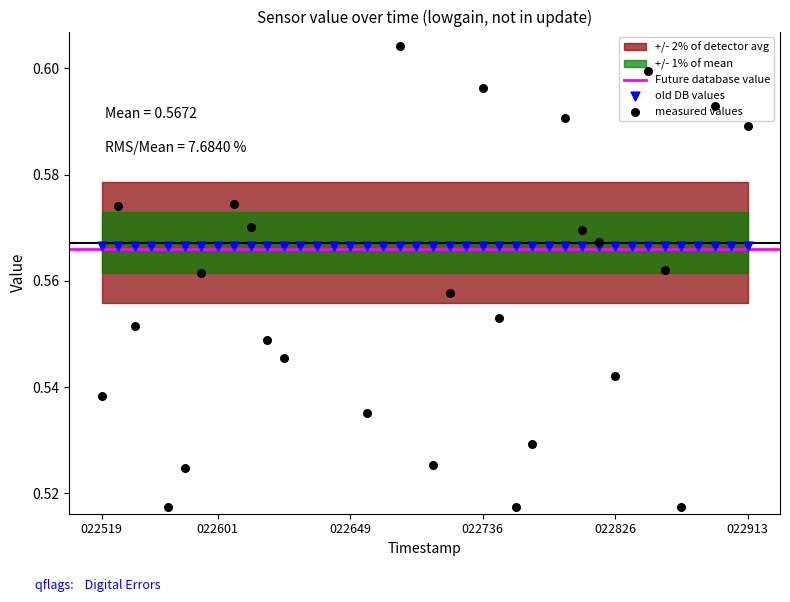

Which has a higher value, 20250619_022901 or 20250619_022730?

20250619_022730